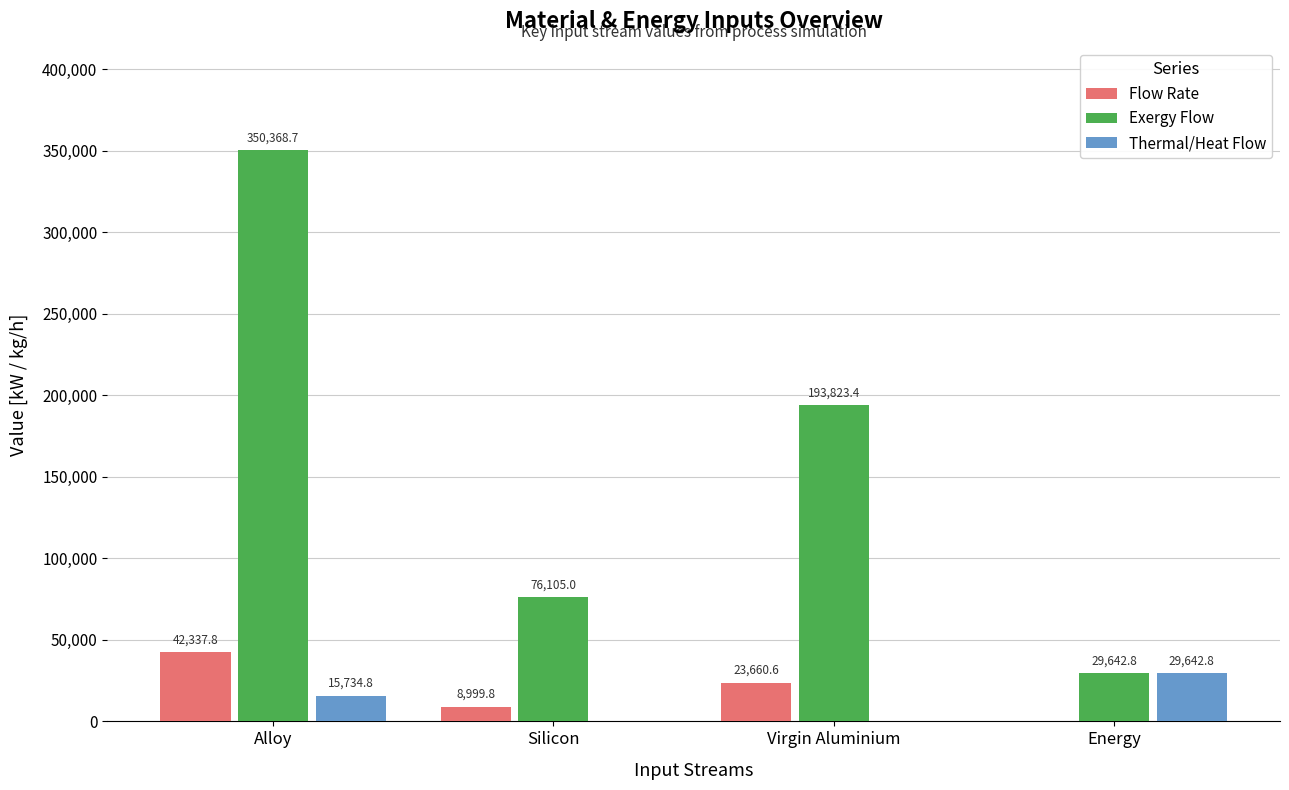

Reading right to left, what are all the values shown in this chart?

Flow Rate: 0.0	23660.6	8999.8	42337.8
Exergy Flow: 29642.8	193823.4	76105.0	350368.7
Thermal/Heat Flow: 29642.8	0.0	0.0	15734.8